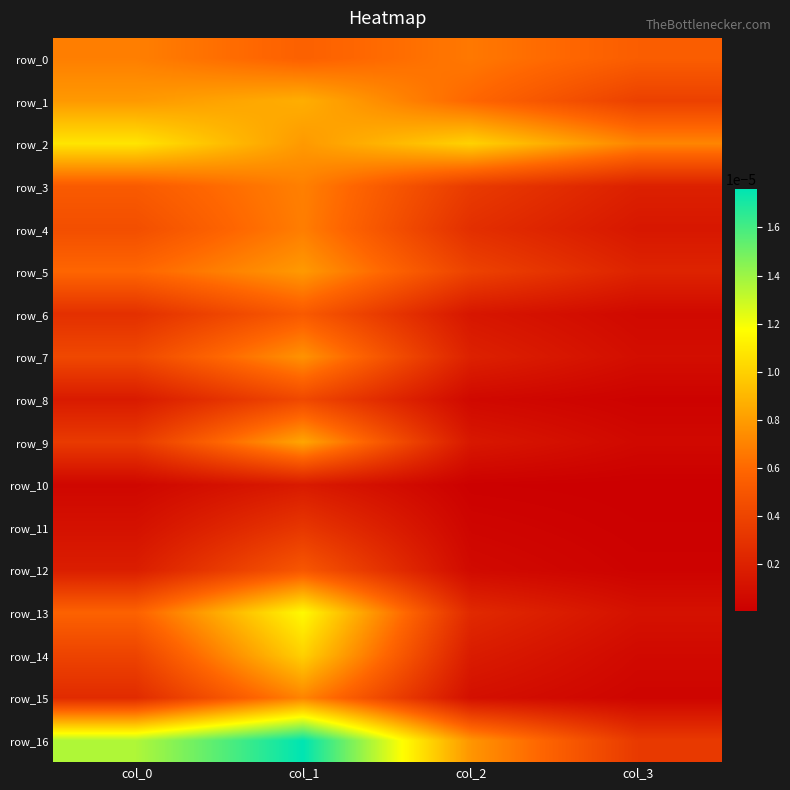

List the series in order of their peak value, highest first.

row_16, row_13, row_2, row_14, row_1, row_9, row_5, row_7, row_15, row_3, row_0, row_4, row_6, row_12, row_8, row_11, row_10